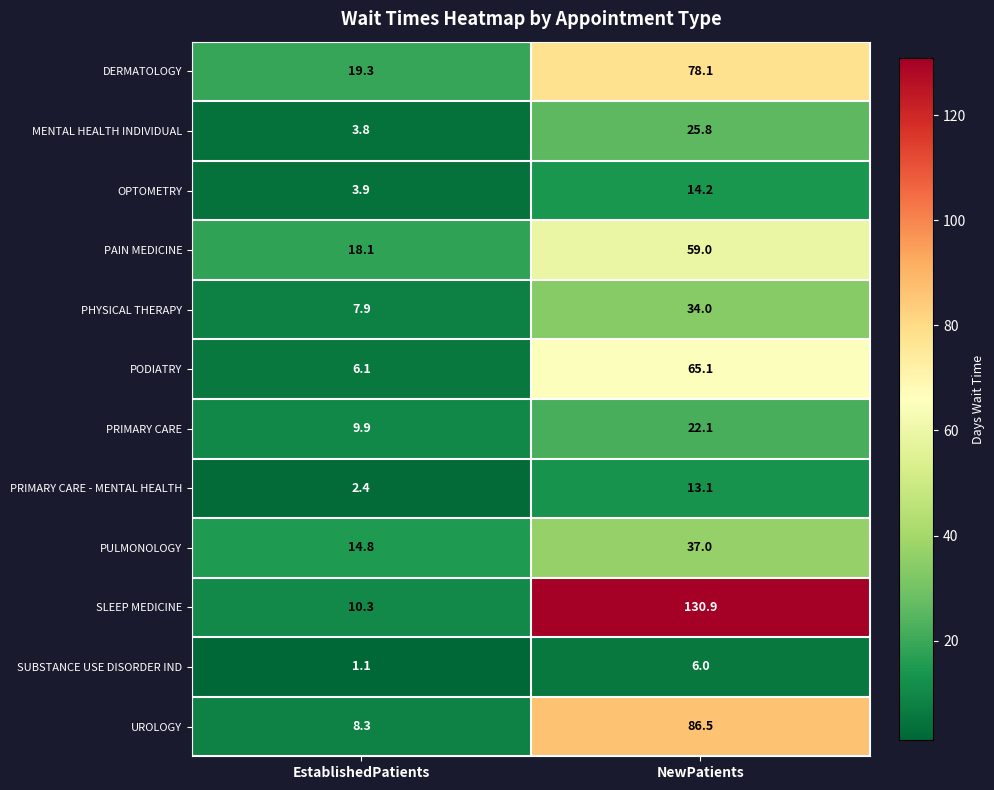

Reading left to right, transcribe all the data shown in this chart.

DERMATOLOGY: 19.3	78.1
MENTAL HEALTH INDIVIDUAL: 3.8	25.8
OPTOMETRY: 3.9	14.2
PAIN MEDICINE: 18.1	59.0
PHYSICAL THERAPY: 7.9	34.0
PODIATRY: 6.1	65.1
PRIMARY CARE: 9.9	22.1
PRIMARY CARE - MENTAL HEALTH: 2.4	13.1
PULMONOLOGY: 14.8	37.0
SLEEP MEDICINE: 10.3	130.9
SUBSTANCE USE DISORDER IND: 1.1	6.0
UROLOGY: 8.3	86.5